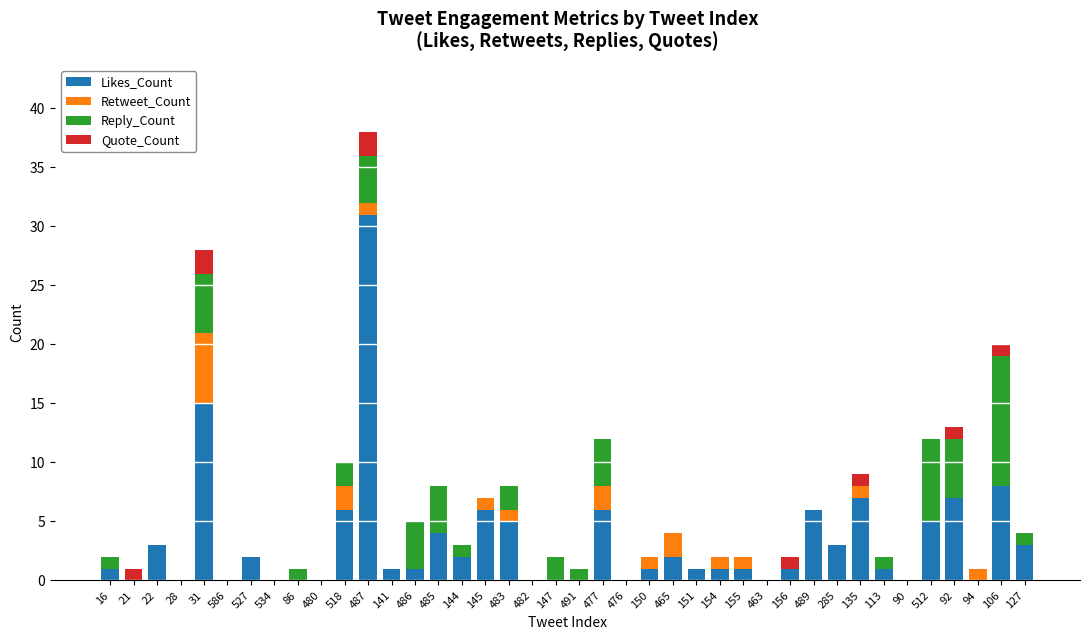

True or false: Likes_Count has a value of 20 at 90.

False